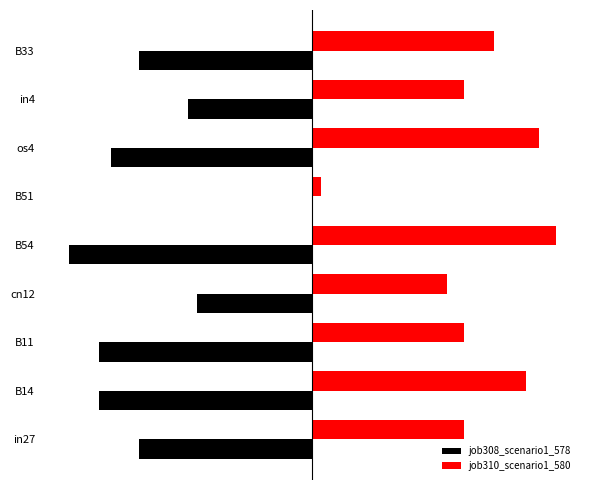

What are all the series names shown in the legend?

job308_scenario1_578, job310_scenario1_580